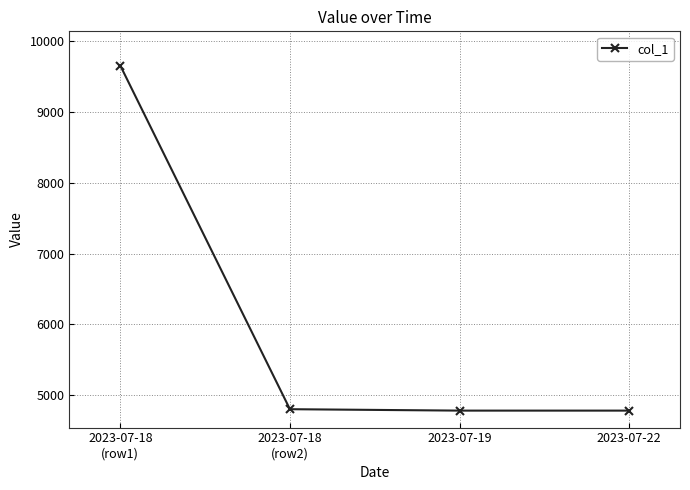

What is the label of the 2nd point from the left?

2023-07-18
(row2)